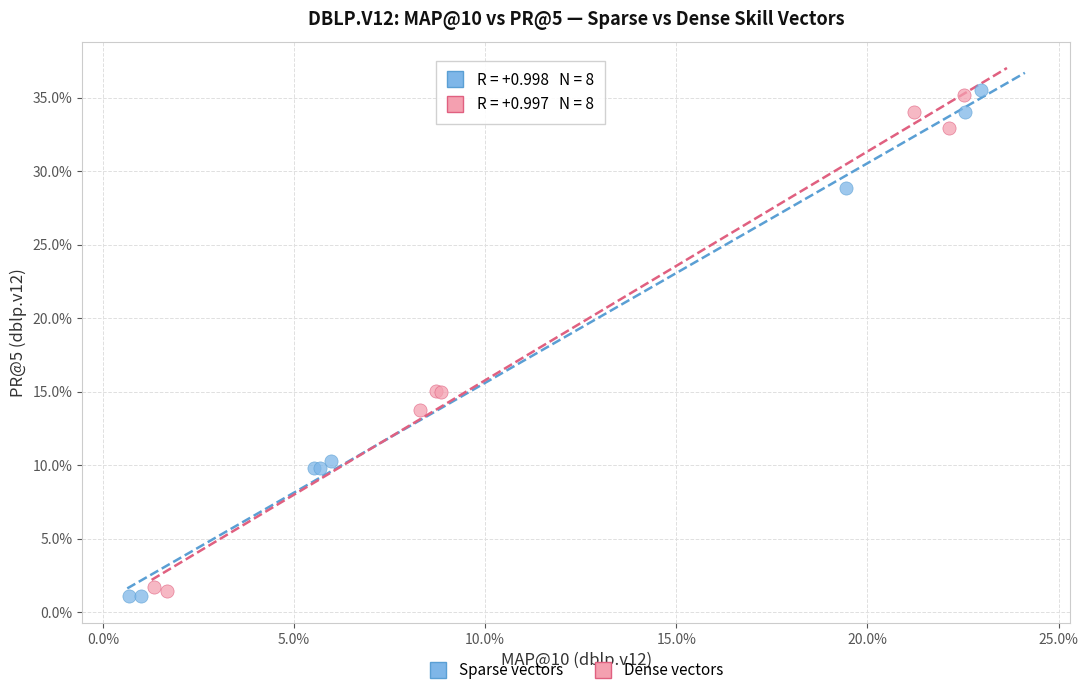

What are all the series names shown in the legend?

Sparse vectors, Dense vectors